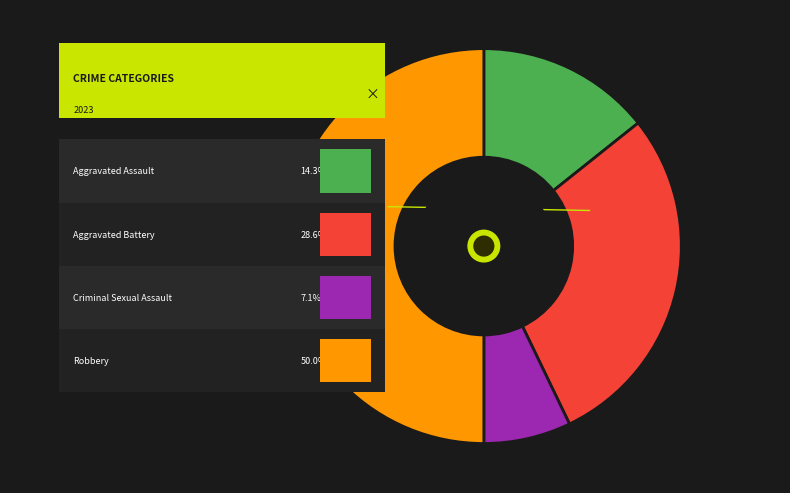

Is it true that Aggravated Assault is 29% of the pie?

False